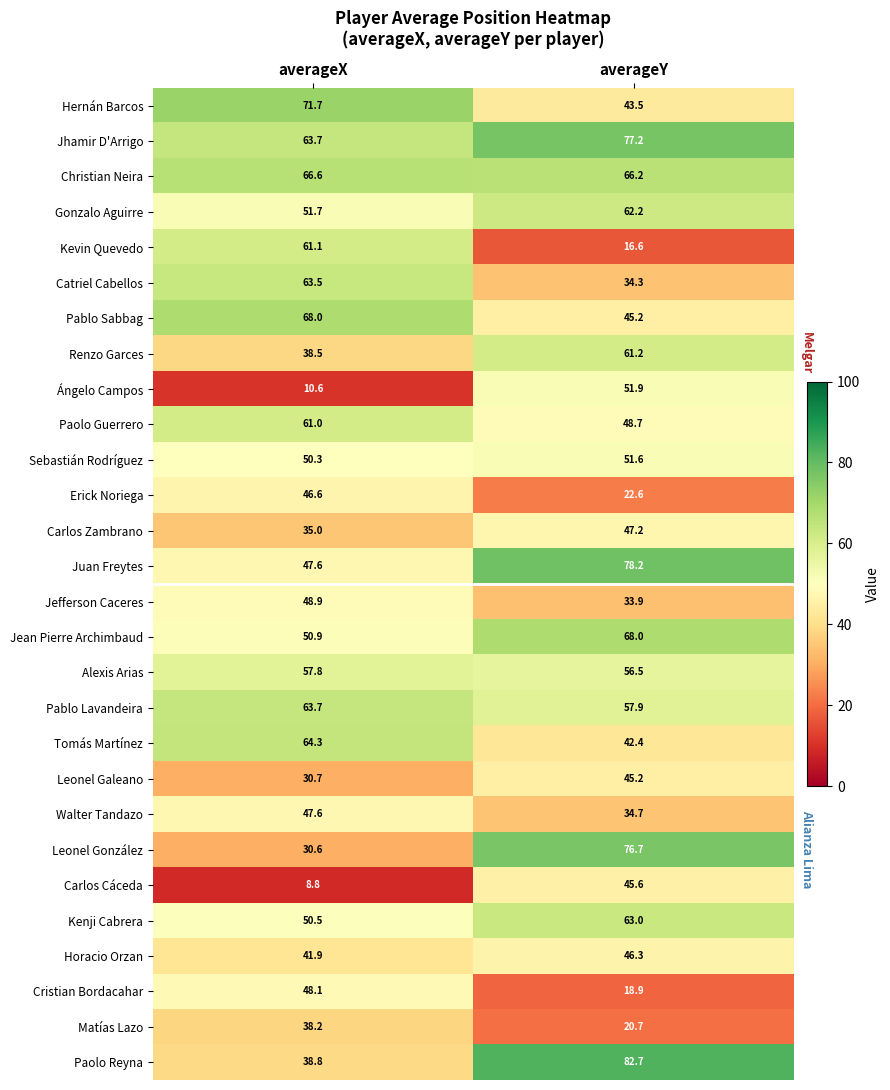

Which category has the lowest value across all series?

averageX